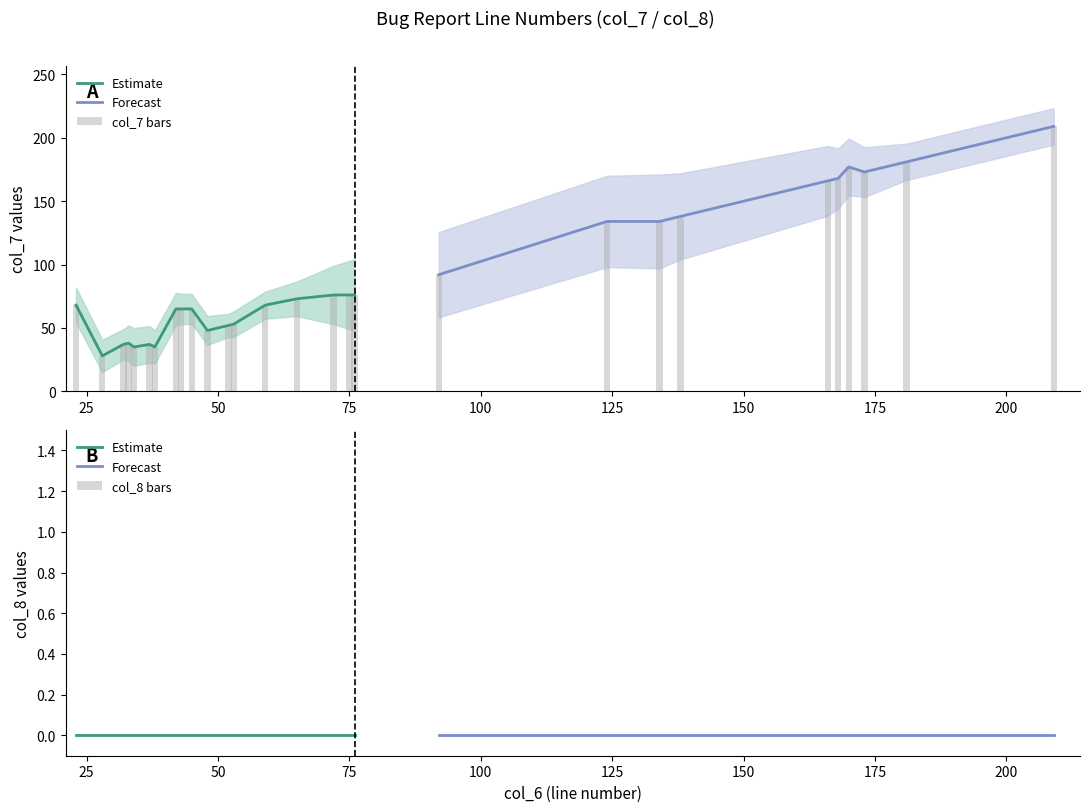

What is the change in value from 59 to 124?

+66